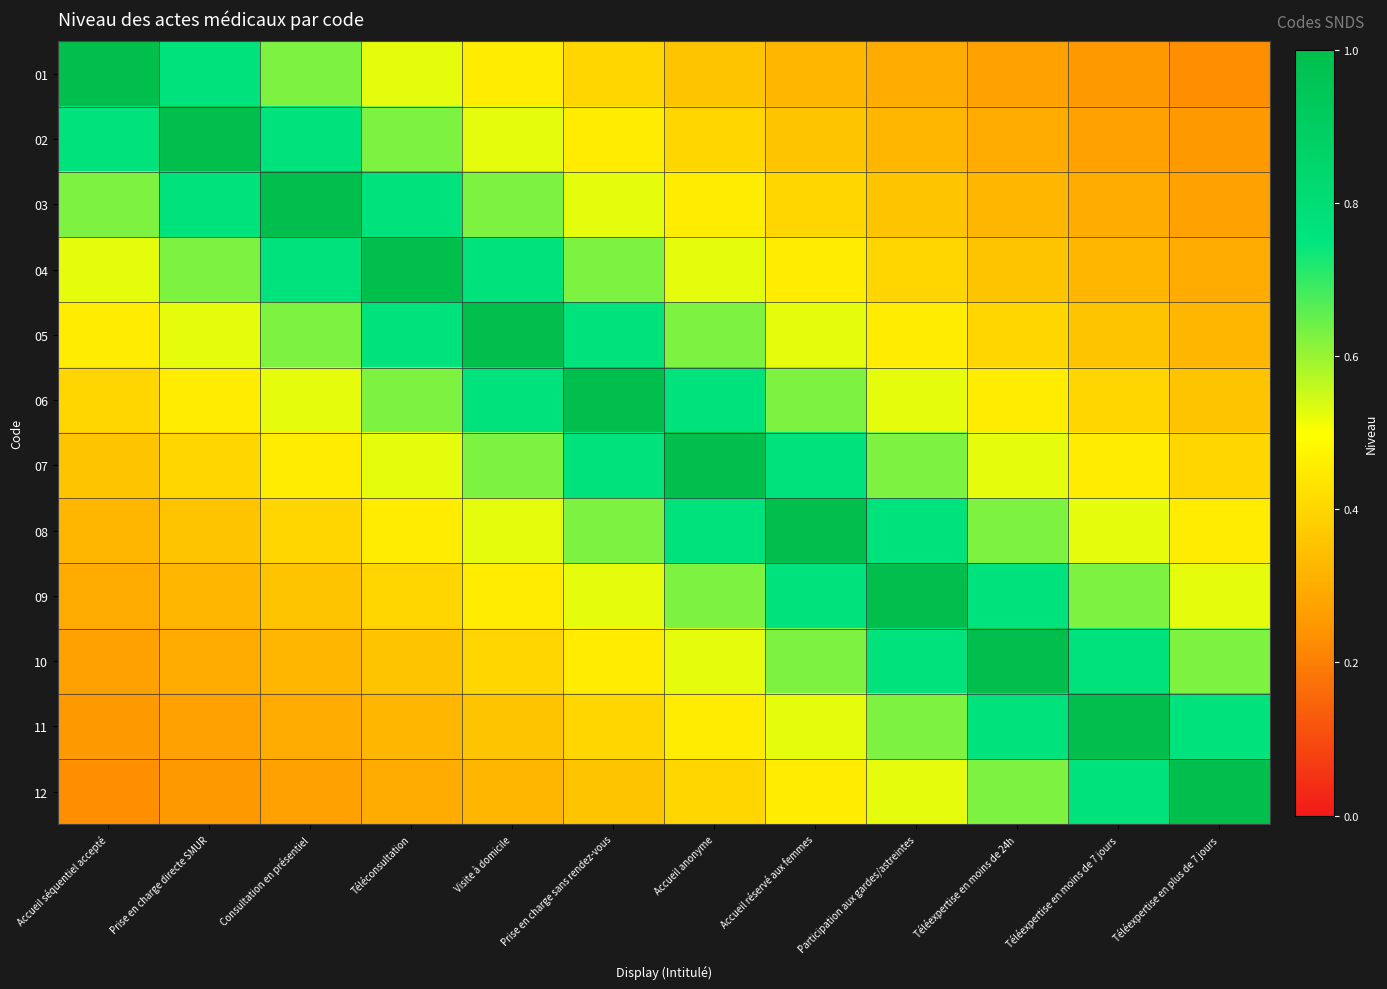

Reading left to right, what are all the values shown in this chart?

01: Accueil séquentiel accepté=1.0	Prise en charge directe SMUR=0.8	Consultation en présentiel=0.6	Téléconsultation=0.5	Visite à domicile=0.5	Prise en charge sans rendez-vous=0.4	Accueil anonyme=0.4	Accueil réservé aux femmes=0.3	Participation aux gardes/astreintes=0.3	Téléexpertise en moins de 24h=0.3	Téléexpertise en moins de 7 jours=0.2	Téléexpertise en plus de 7 jours=0.2
02: Accueil séquentiel accepté=0.8	Prise en charge directe SMUR=1.0	Consultation en présentiel=0.8	Téléconsultation=0.6	Visite à domicile=0.5	Prise en charge sans rendez-vous=0.5	Accueil anonyme=0.4	Accueil réservé aux femmes=0.4	Participation aux gardes/astreintes=0.3	Téléexpertise en moins de 24h=0.3	Téléexpertise en moins de 7 jours=0.3	Téléexpertise en plus de 7 jours=0.2
03: Accueil séquentiel accepté=0.6	Prise en charge directe SMUR=0.8	Consultation en présentiel=1.0	Téléconsultation=0.8	Visite à domicile=0.6	Prise en charge sans rendez-vous=0.5	Accueil anonyme=0.5	Accueil réservé aux femmes=0.4	Participation aux gardes/astreintes=0.4	Téléexpertise en moins de 24h=0.3	Téléexpertise en moins de 7 jours=0.3	Téléexpertise en plus de 7 jours=0.3
04: Accueil séquentiel accepté=0.5	Prise en charge directe SMUR=0.6	Consultation en présentiel=0.8	Téléconsultation=1.0	Visite à domicile=0.8	Prise en charge sans rendez-vous=0.6	Accueil anonyme=0.5	Accueil réservé aux femmes=0.5	Participation aux gardes/astreintes=0.4	Téléexpertise en moins de 24h=0.4	Téléexpertise en moins de 7 jours=0.3	Téléexpertise en plus de 7 jours=0.3
05: Accueil séquentiel accepté=0.5	Prise en charge directe SMUR=0.5	Consultation en présentiel=0.6	Téléconsultation=0.8	Visite à domicile=1.0	Prise en charge sans rendez-vous=0.8	Accueil anonyme=0.6	Accueil réservé aux femmes=0.5	Participation aux gardes/astreintes=0.5	Téléexpertise en moins de 24h=0.4	Téléexpertise en moins de 7 jours=0.4	Téléexpertise en plus de 7 jours=0.3
06: Accueil séquentiel accepté=0.4	Prise en charge directe SMUR=0.5	Consultation en présentiel=0.5	Téléconsultation=0.6	Visite à domicile=0.8	Prise en charge sans rendez-vous=1.0	Accueil anonyme=0.8	Accueil réservé aux femmes=0.6	Participation aux gardes/astreintes=0.5	Téléexpertise en moins de 24h=0.5	Téléexpertise en moins de 7 jours=0.4	Téléexpertise en plus de 7 jours=0.4
07: Accueil séquentiel accepté=0.4	Prise en charge directe SMUR=0.4	Consultation en présentiel=0.5	Téléconsultation=0.5	Visite à domicile=0.6	Prise en charge sans rendez-vous=0.8	Accueil anonyme=1.0	Accueil réservé aux femmes=0.8	Participation aux gardes/astreintes=0.6	Téléexpertise en moins de 24h=0.5	Téléexpertise en moins de 7 jours=0.5	Téléexpertise en plus de 7 jours=0.4
08: Accueil séquentiel accepté=0.3	Prise en charge directe SMUR=0.4	Consultation en présentiel=0.4	Téléconsultation=0.5	Visite à domicile=0.5	Prise en charge sans rendez-vous=0.6	Accueil anonyme=0.8	Accueil réservé aux femmes=1.0	Participation aux gardes/astreintes=0.8	Téléexpertise en moins de 24h=0.6	Téléexpertise en moins de 7 jours=0.5	Téléexpertise en plus de 7 jours=0.5
09: Accueil séquentiel accepté=0.3	Prise en charge directe SMUR=0.3	Consultation en présentiel=0.4	Téléconsultation=0.4	Visite à domicile=0.5	Prise en charge sans rendez-vous=0.5	Accueil anonyme=0.6	Accueil réservé aux femmes=0.8	Participation aux gardes/astreintes=1.0	Téléexpertise en moins de 24h=0.8	Téléexpertise en moins de 7 jours=0.6	Téléexpertise en plus de 7 jours=0.5
10: Accueil séquentiel accepté=0.3	Prise en charge directe SMUR=0.3	Consultation en présentiel=0.3	Téléconsultation=0.4	Visite à domicile=0.4	Prise en charge sans rendez-vous=0.5	Accueil anonyme=0.5	Accueil réservé aux femmes=0.6	Participation aux gardes/astreintes=0.8	Téléexpertise en moins de 24h=1.0	Téléexpertise en moins de 7 jours=0.8	Téléexpertise en plus de 7 jours=0.6
11: Accueil séquentiel accepté=0.2	Prise en charge directe SMUR=0.3	Consultation en présentiel=0.3	Téléconsultation=0.3	Visite à domicile=0.4	Prise en charge sans rendez-vous=0.4	Accueil anonyme=0.5	Accueil réservé aux femmes=0.5	Participation aux gardes/astreintes=0.6	Téléexpertise en moins de 24h=0.8	Téléexpertise en moins de 7 jours=1.0	Téléexpertise en plus de 7 jours=0.8
12: Accueil séquentiel accepté=0.2	Prise en charge directe SMUR=0.2	Consultation en présentiel=0.3	Téléconsultation=0.3	Visite à domicile=0.3	Prise en charge sans rendez-vous=0.4	Accueil anonyme=0.4	Accueil réservé aux femmes=0.5	Participation aux gardes/astreintes=0.5	Téléexpertise en moins de 24h=0.6	Téléexpertise en moins de 7 jours=0.8	Téléexpertise en plus de 7 jours=1.0